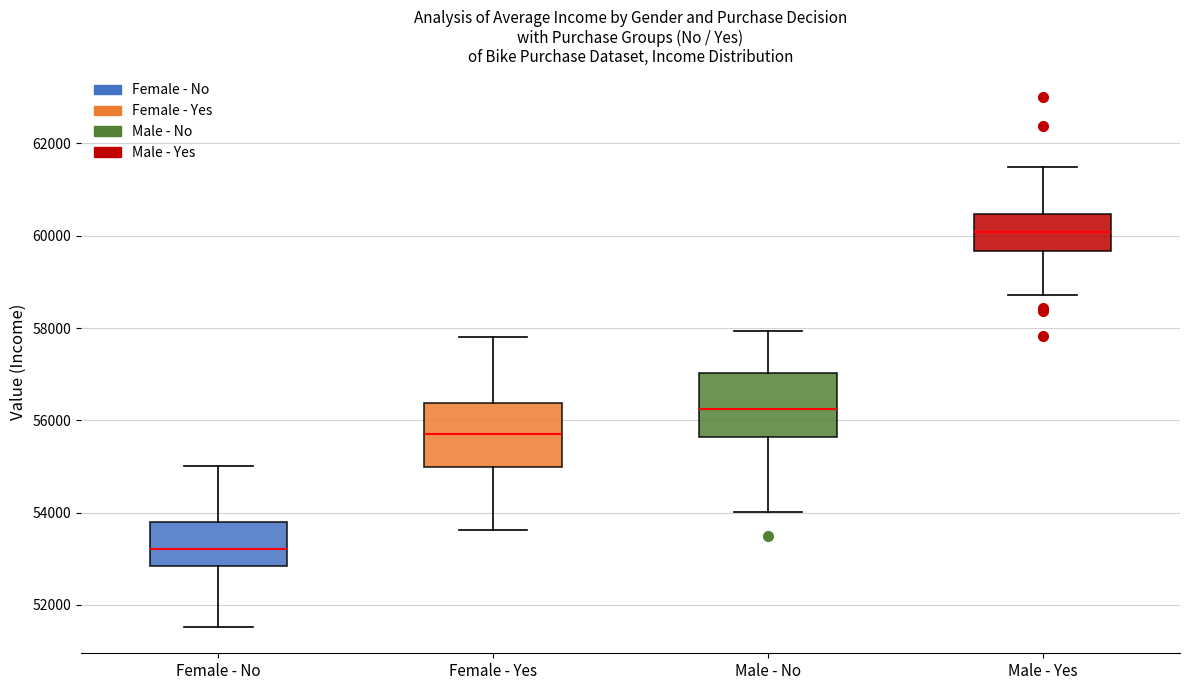

Reading left to right, read every box against the y-axis: the position of its median line, the range the box covers, and the ends of its whiskers. The values are not printed on the chart, so give them approximately, as read against the axis.

Female - No: median 53200, box 52800 to 53800, whiskers 51600 to 55000
Female - Yes: median 55800, box 55000 to 56400, whiskers 53600 to 57800
Male - No: median 56200, box 55600 to 57000, whiskers 54000 to 58000
Male - Yes: median 60000, box 59600 to 60400, whiskers 58800 to 61400